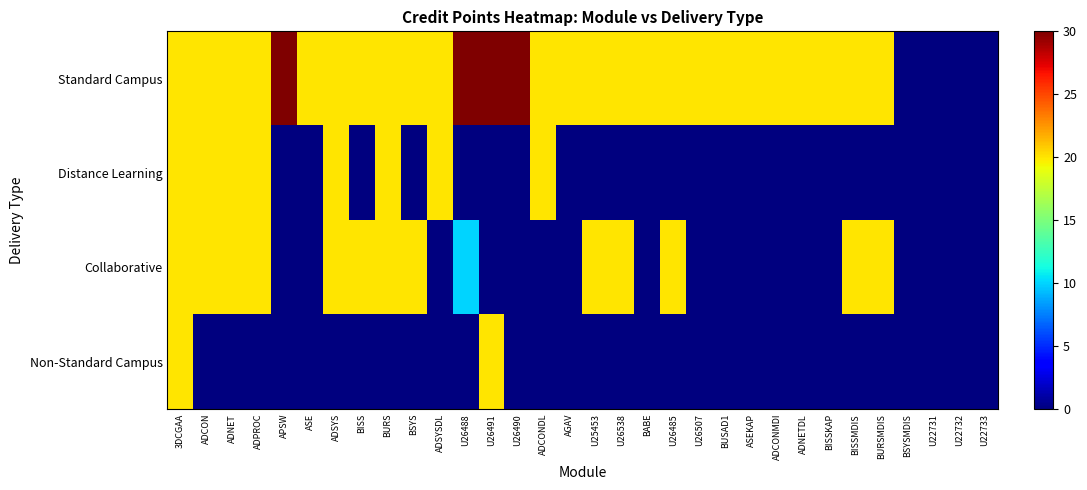

How many series are shown in this chart?

4